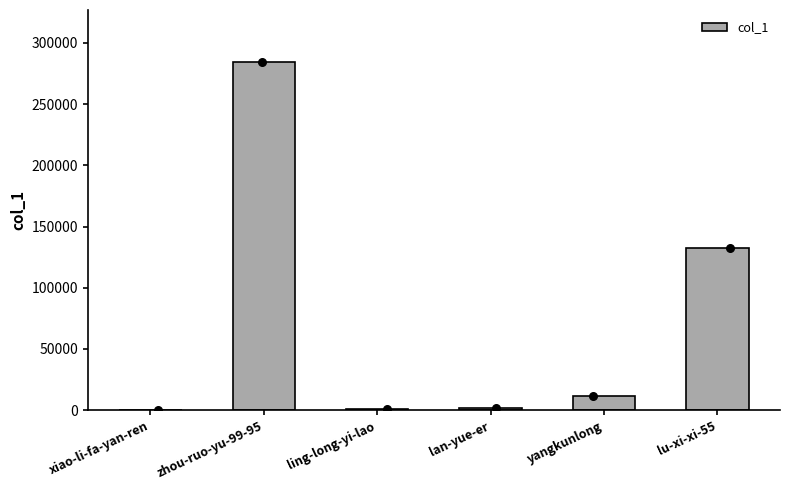

What is the change in value from ling-long-yi-lao to yangkunlong?

+10017